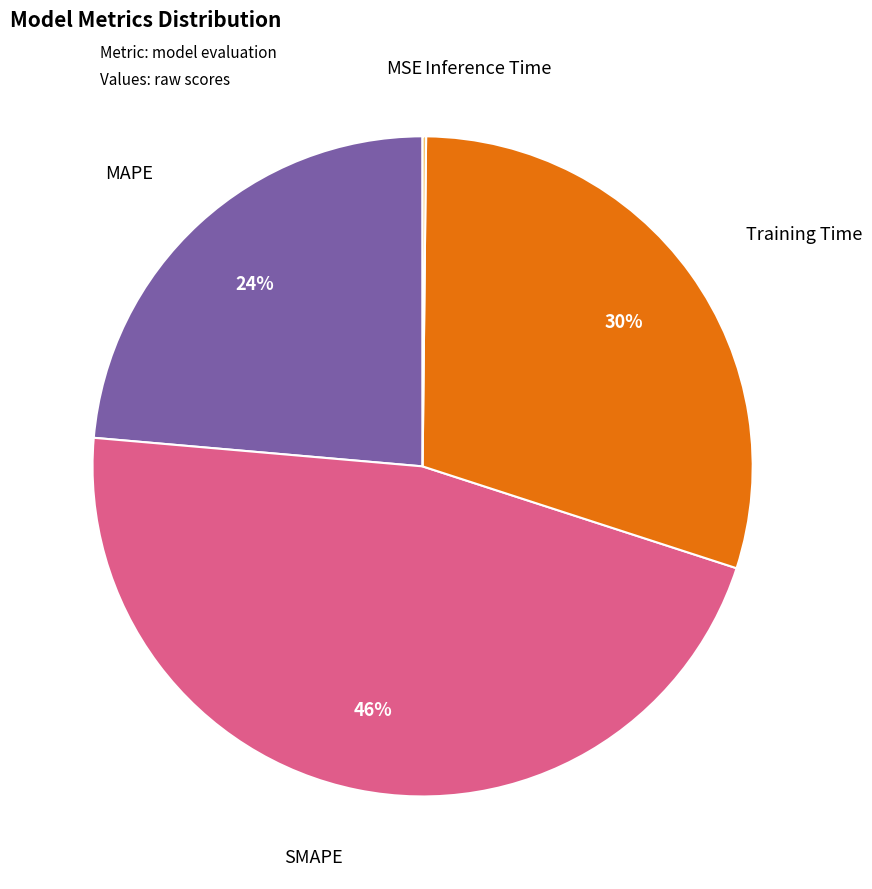

Is there a majority slice in this chart?

No